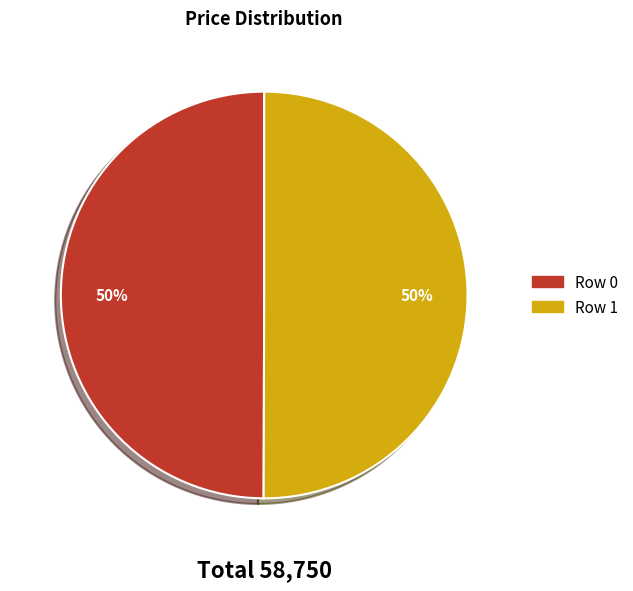

What is the ratio of the value at Row 0 to the value at Row 1?

1.0